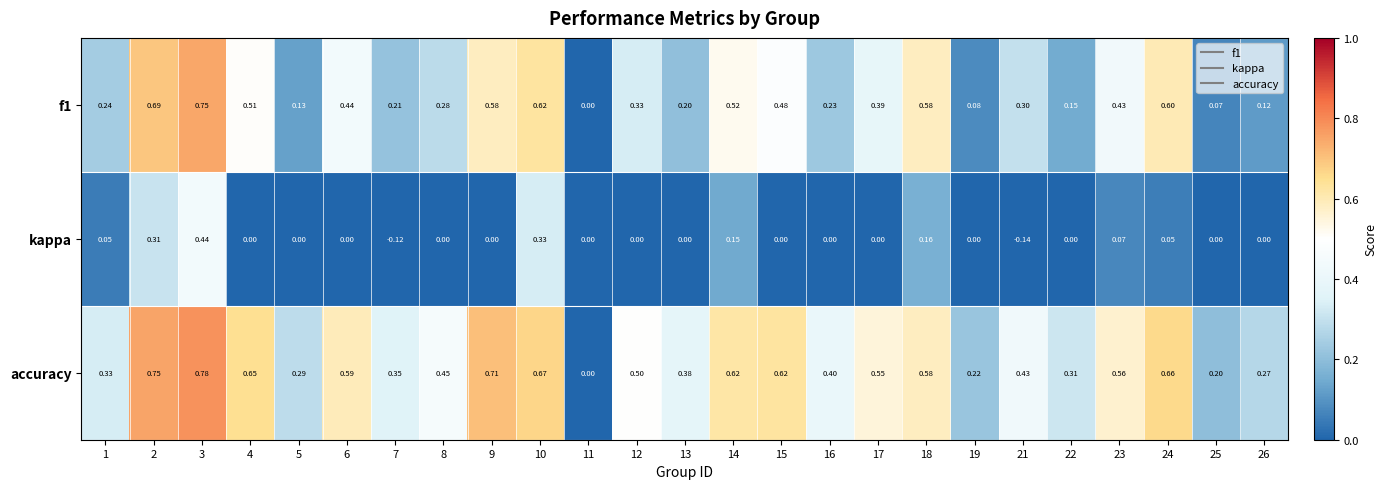

Which series has the widest spread of values?

accuracy